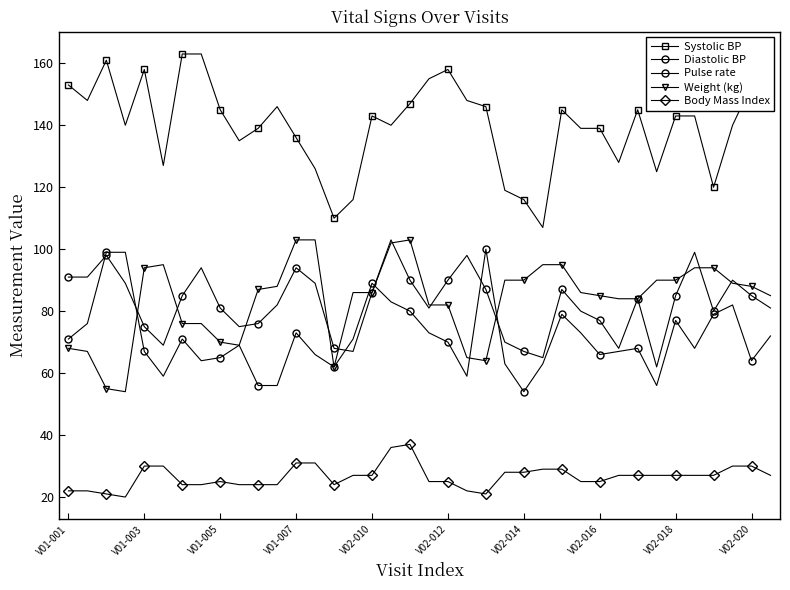

Count the number of data series in this chart.

5